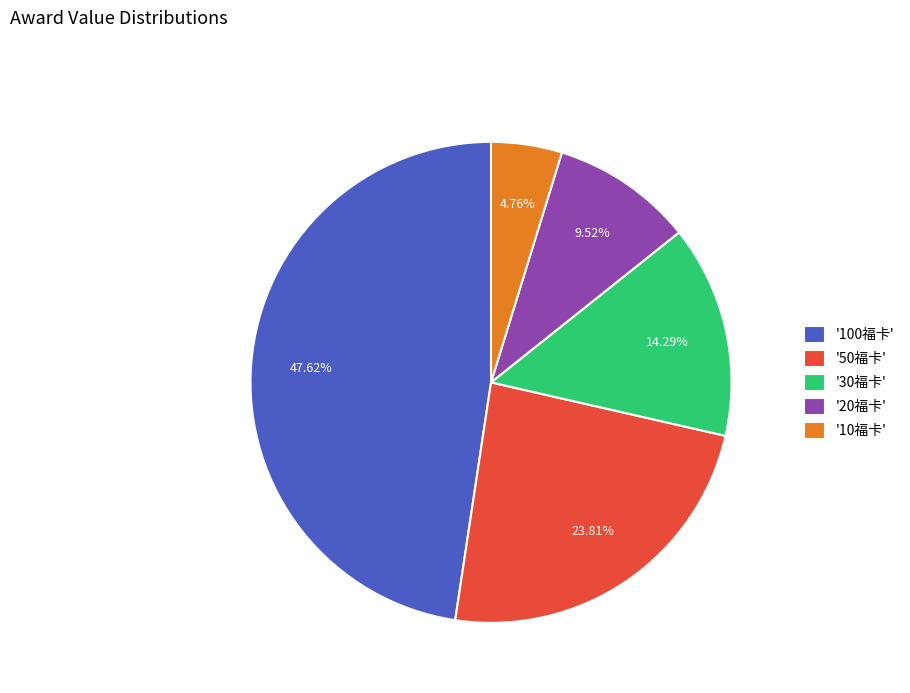

What is the largest slice in the pie chart?

'100福卡'